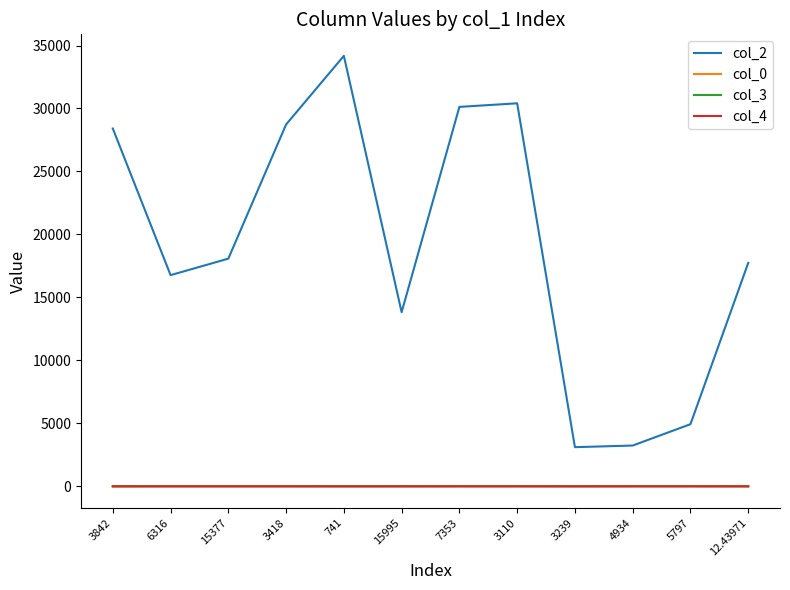

What is the difference between the col_0 values at 6316 and 741?

0.5